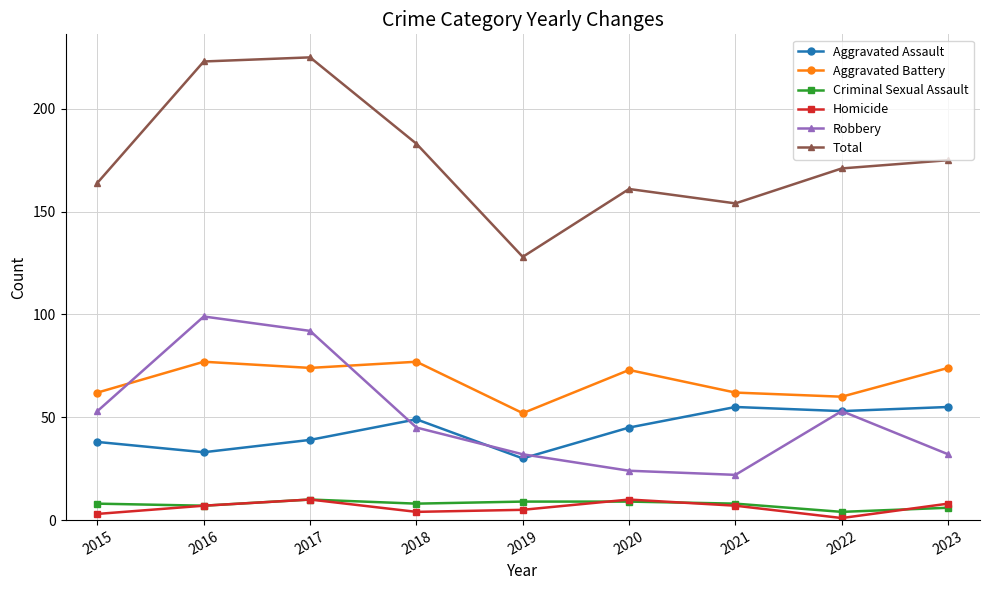

What is the sum of all Aggravated Assault values?

397